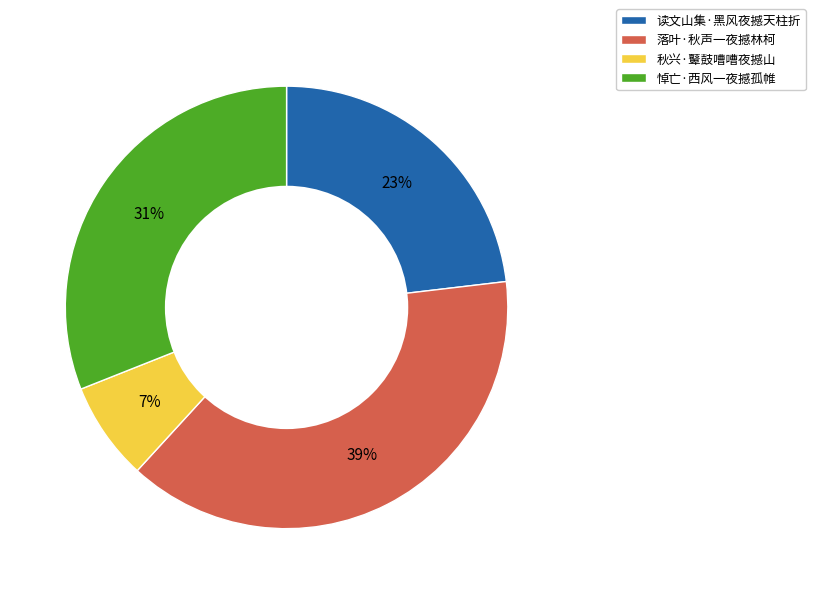

To the nearest percent, what is the difference between the 悼亡·西风一夜撼孤帷 and 秋兴·鼙鼓嘈嘈夜撼山 slice percentages?

24%